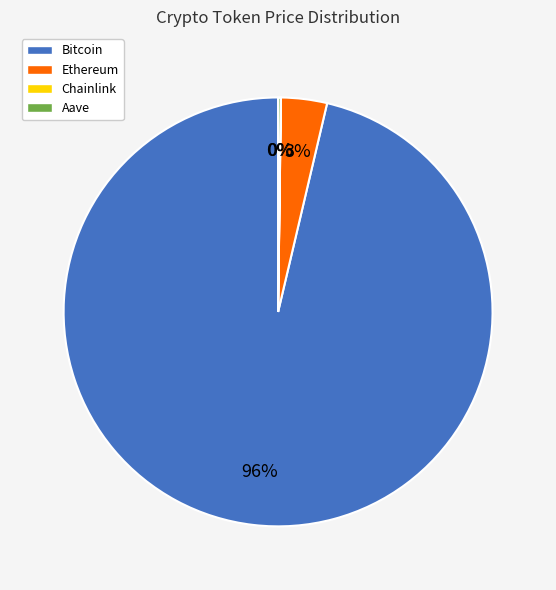

What percentage is the Ethereum slice, to the nearest percent?

3%